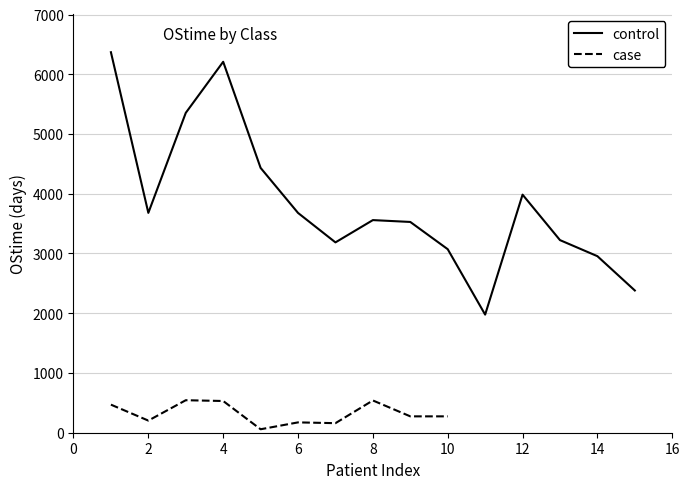

The value of case at 5 is 751. True or false?

False